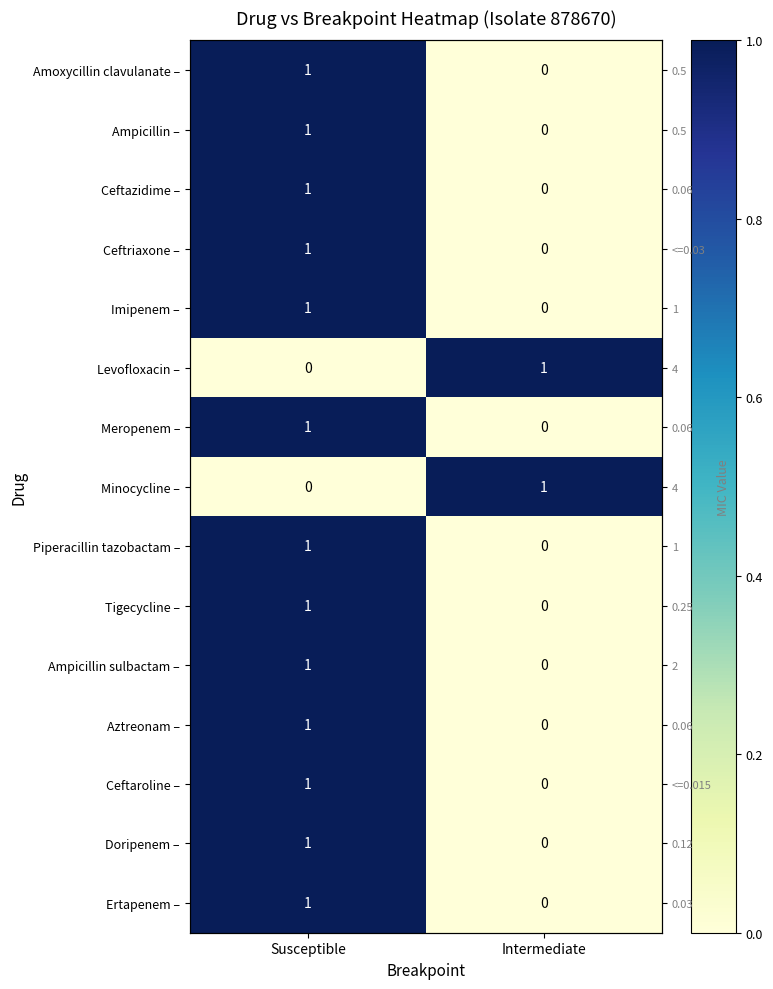

Which category has the lowest value across all series?

Intermediate